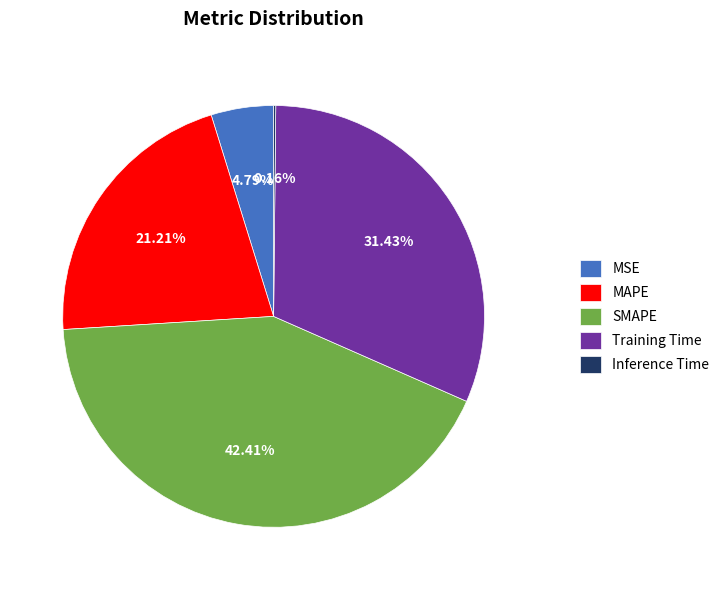

Which category has the biggest portion of the pie?

SMAPE